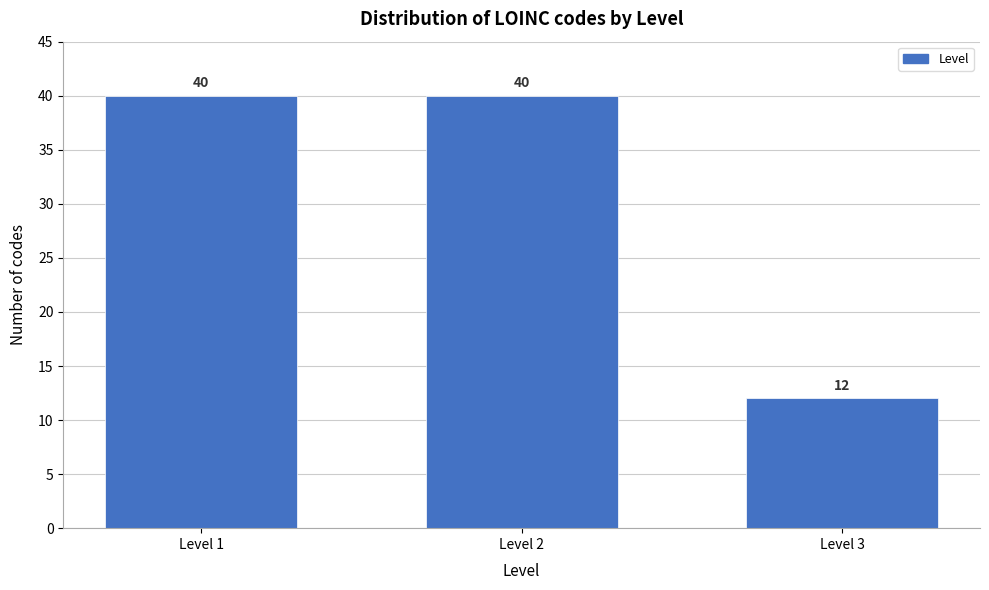

Reading left to right, transcribe all the data shown in this chart.

40	40	12